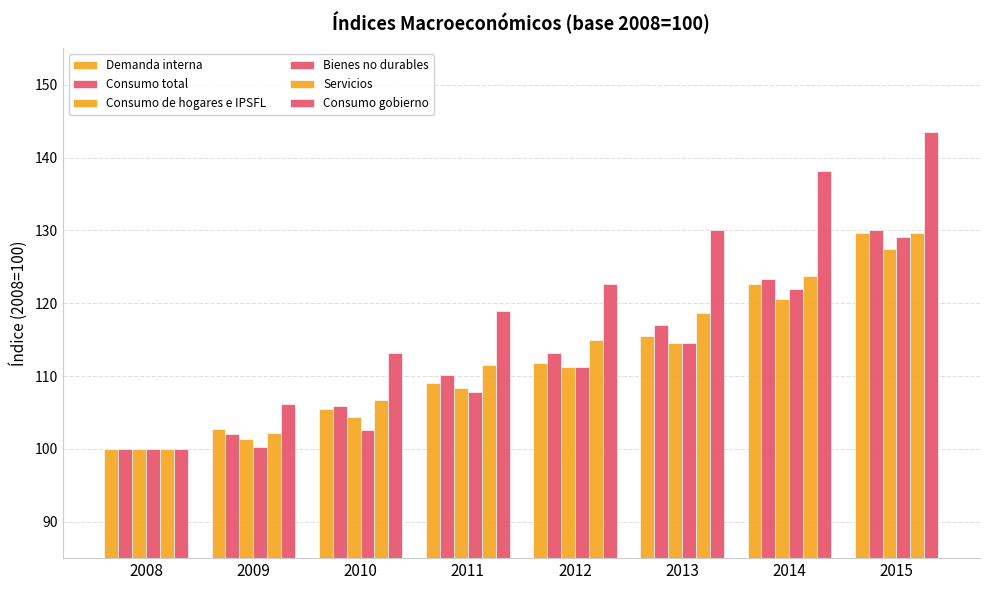

Is the value of Servicios at 2012 greater than the value of Consumo de hogares e IPSFL at 2015?

No